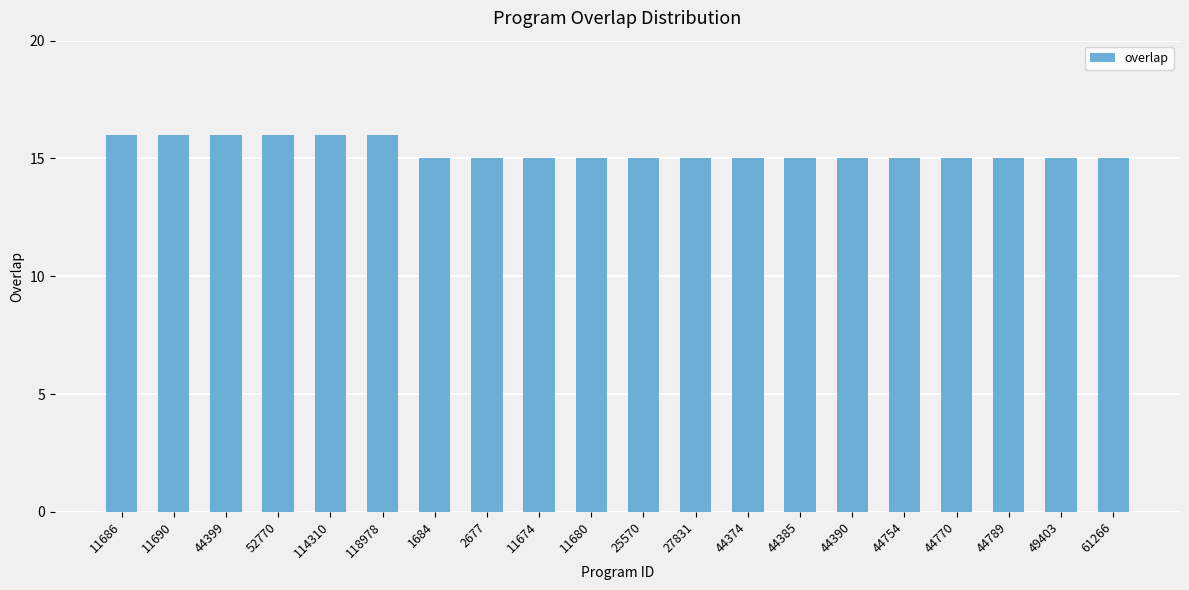

What is the sum of the values at 44390 and 52770?

31